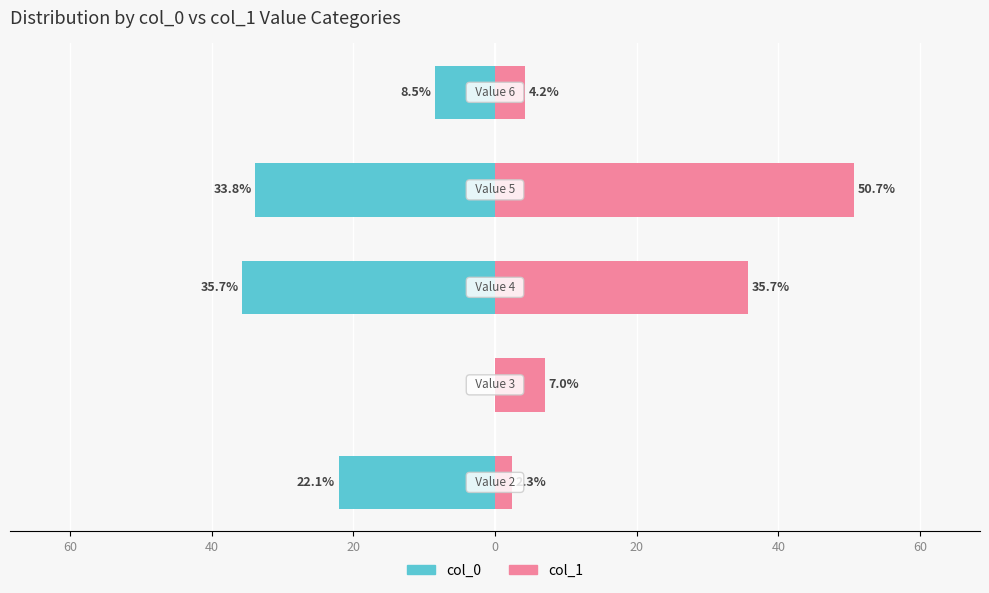

How many data points in col_1 are less than 7?

2